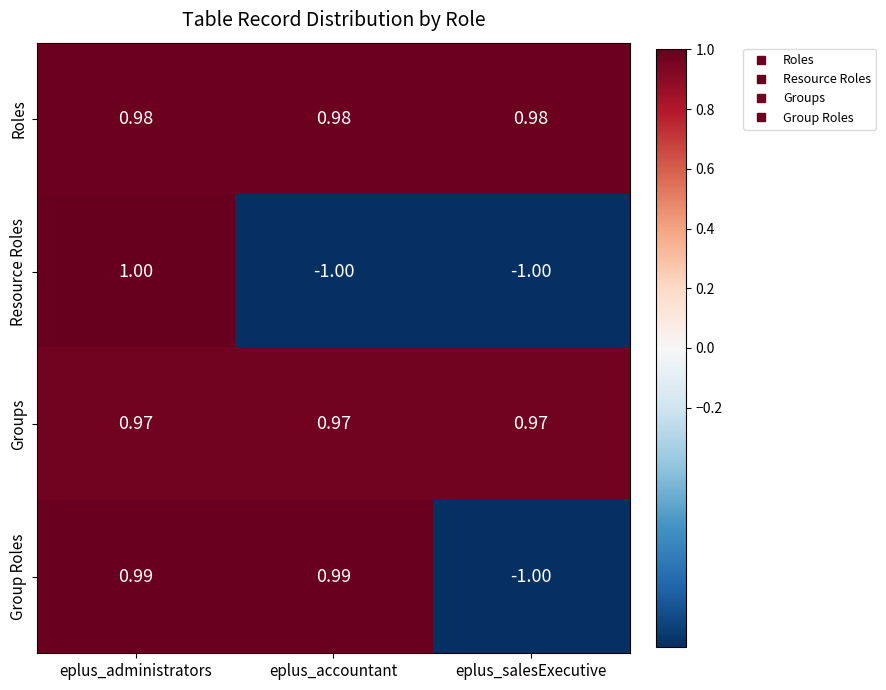

Between eplus_administrators and eplus_salesExecutive, which series saw the biggest shift?

Resource Roles